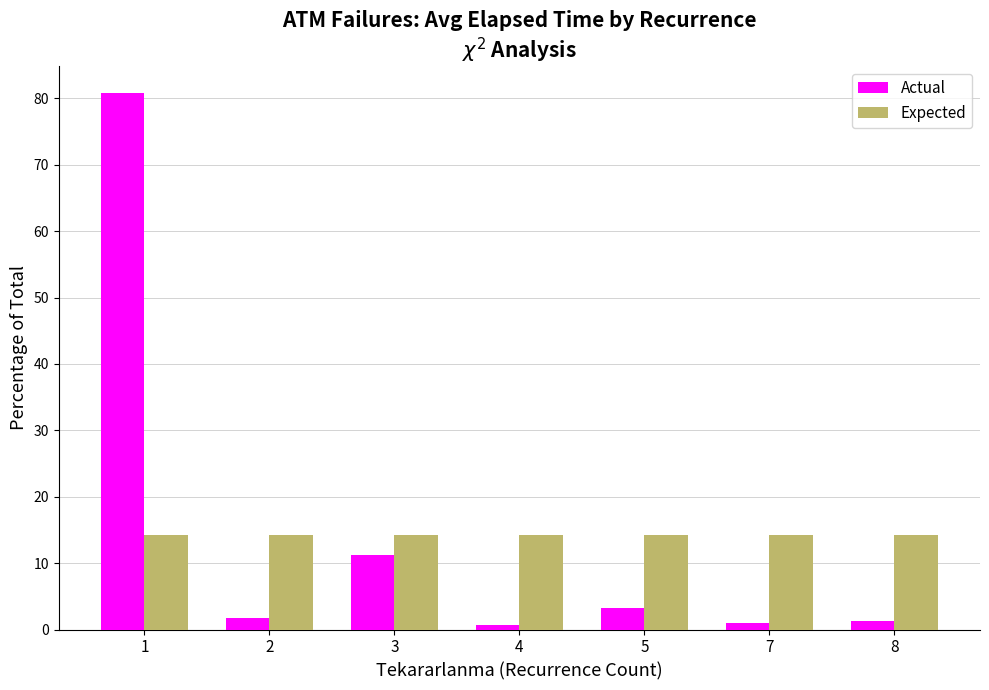

List the series in order of their peak value, highest first.

Actual, Expected